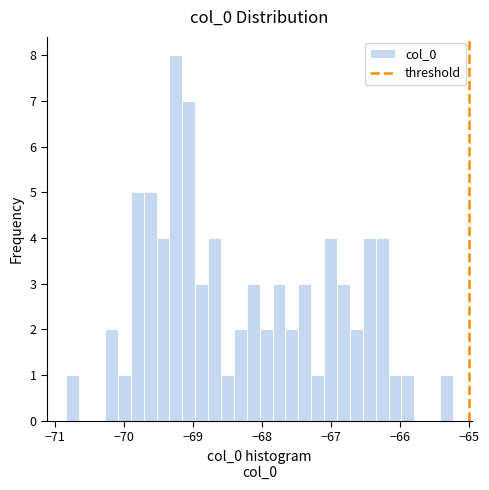

Around what value on the x-axis is the tallest bar? Give the approximate position of its centre, as read against the axis.

-69.3